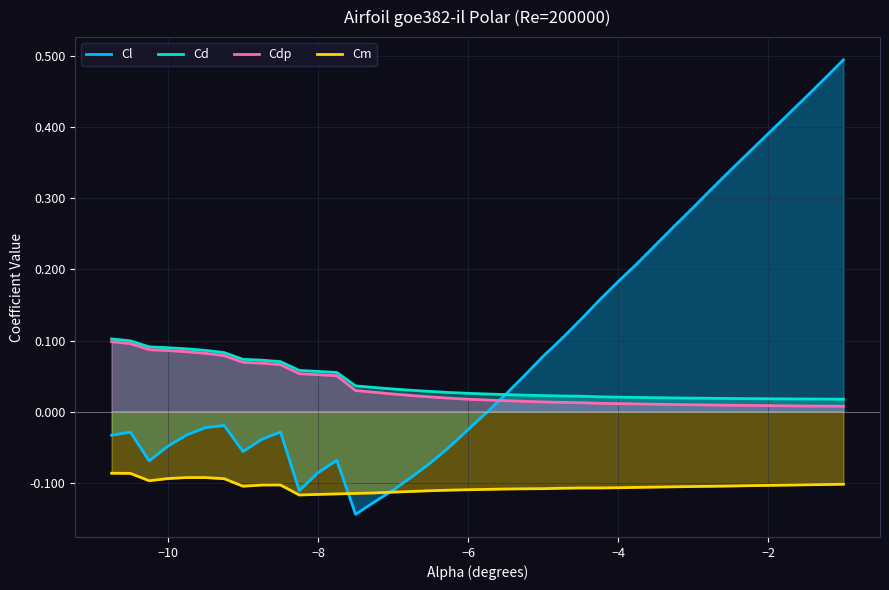

At −6, list the series in order from largest to smallest.

Cd, Cdp, Cl, Cm